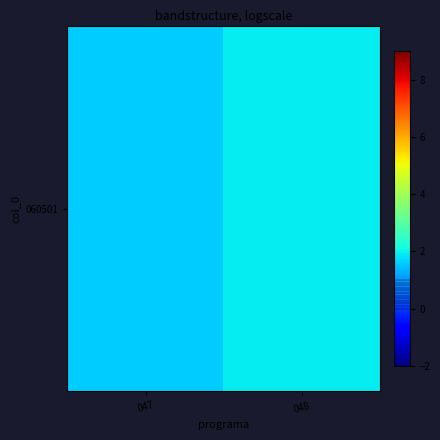

What is the change in value from 047 to 048?

+0.3